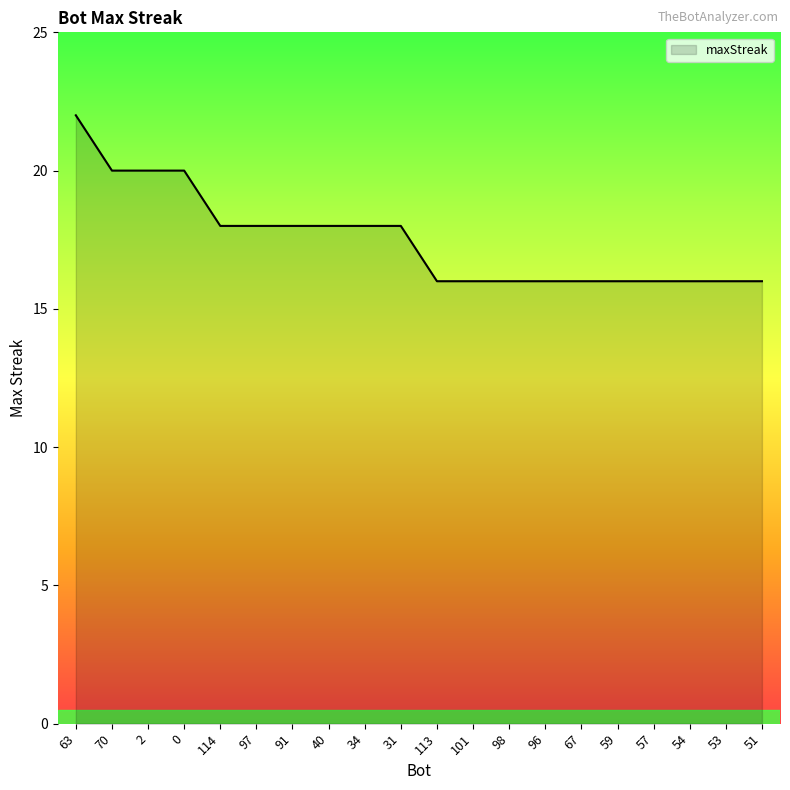

What position from the left is 34?

9